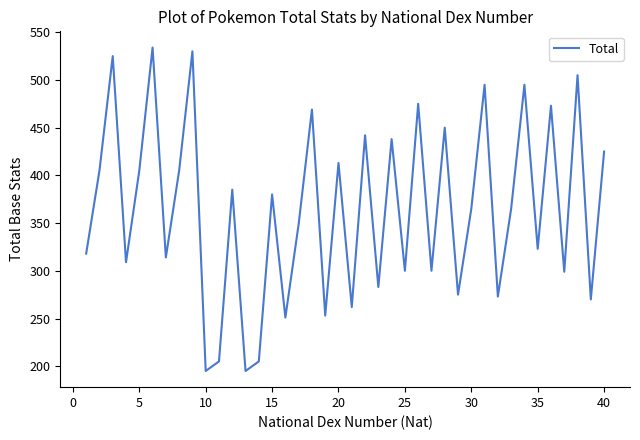

What is the minimum value shown in the chart?

195